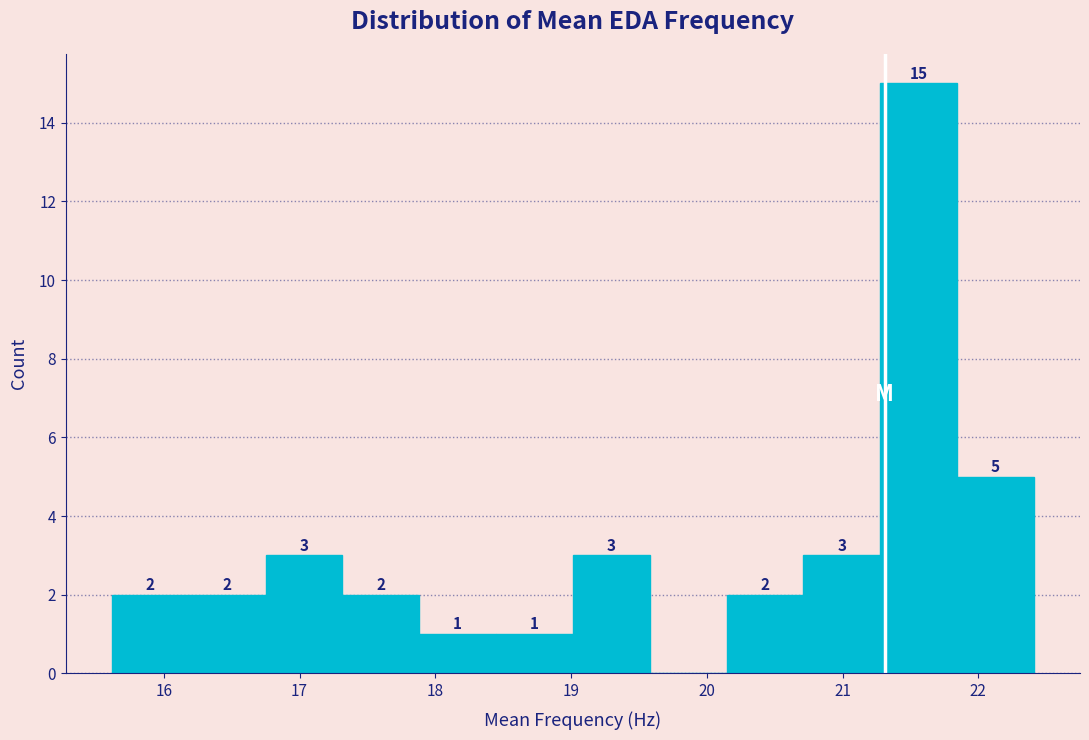

Over which range of the x-axis is the bar tallest?

21.3 to 21.8